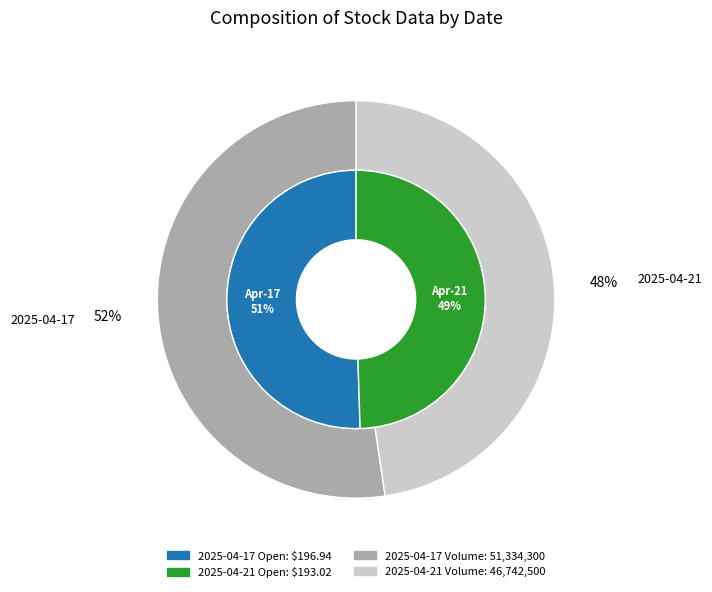

The 2025-04-17 slice represents 38% of the pie. True or false?

False